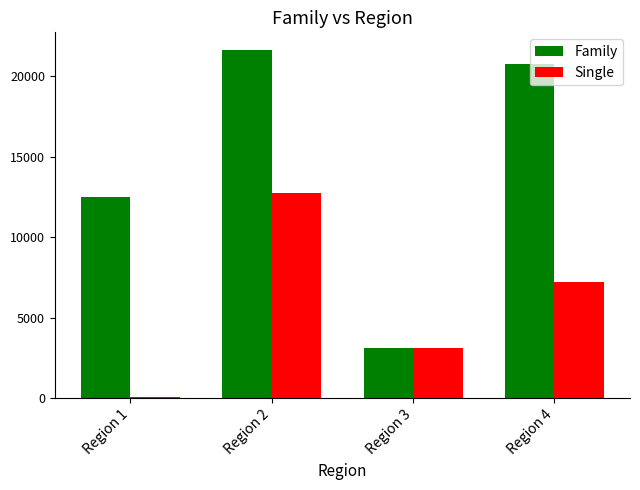

What are all the series names shown in the legend?

Family, Single